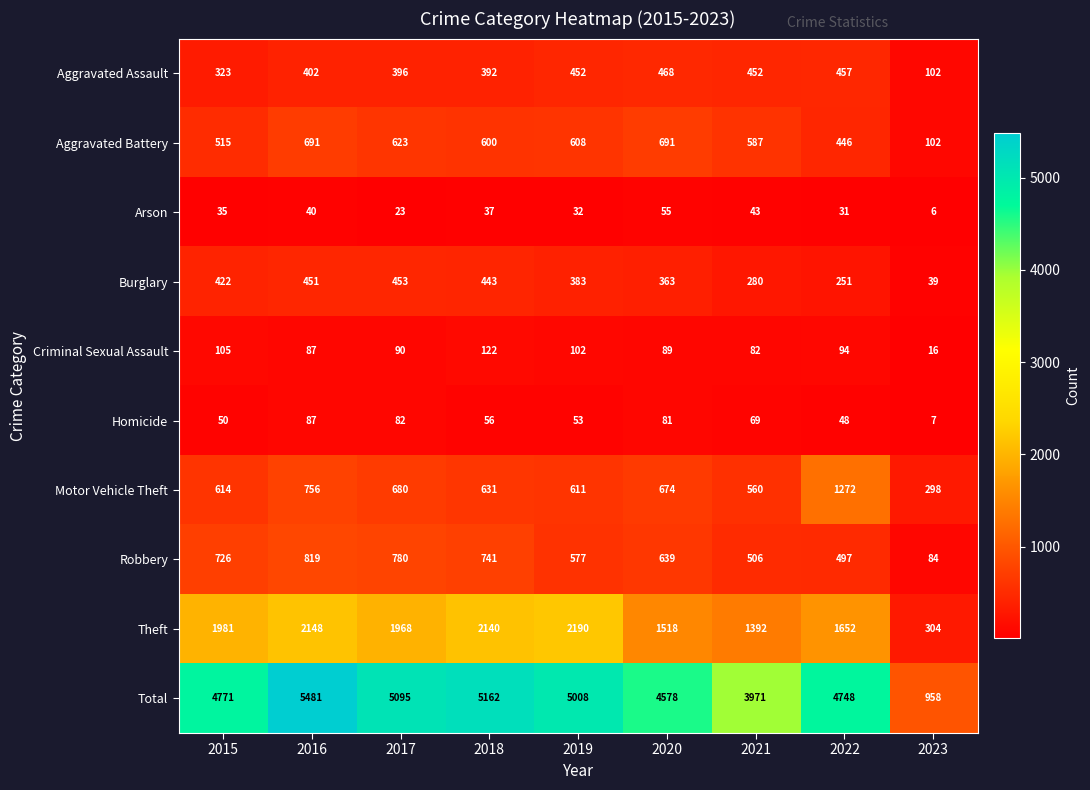

Where is Robbery nearest to the value 451?

2022